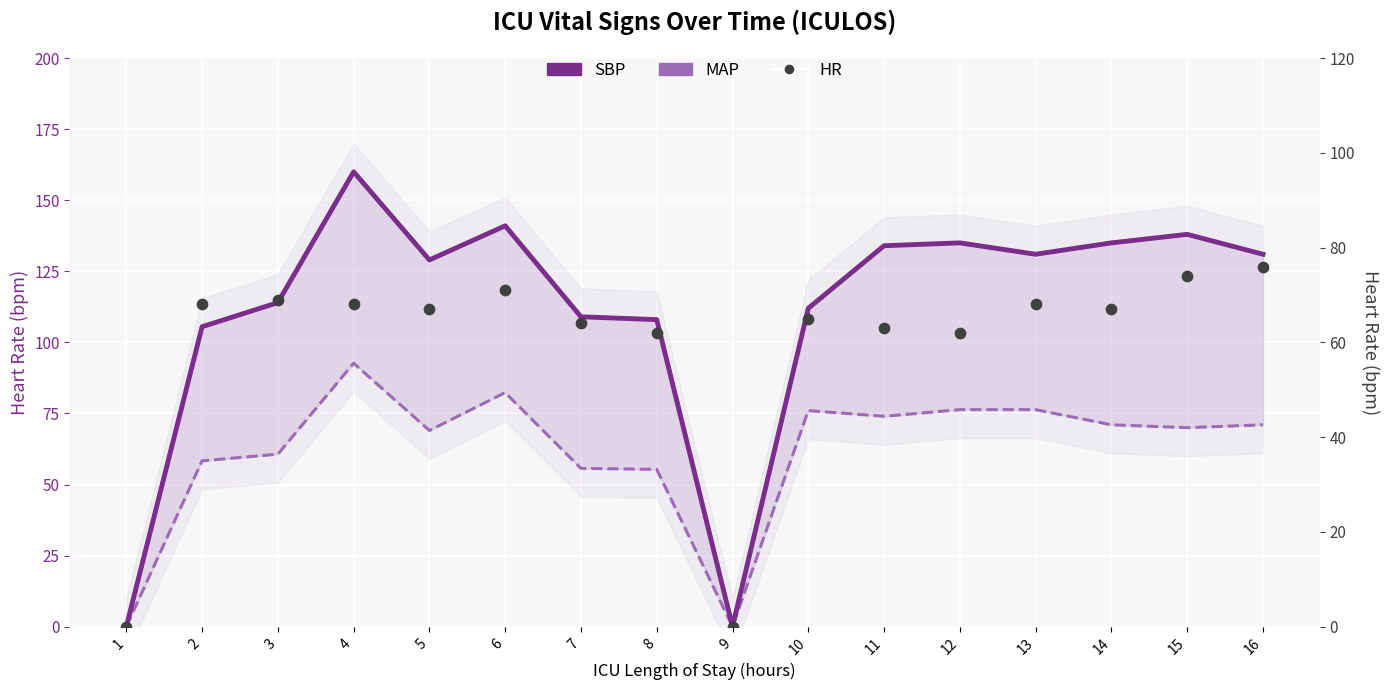

Which series reaches the minimum Y coordinate?

SBP